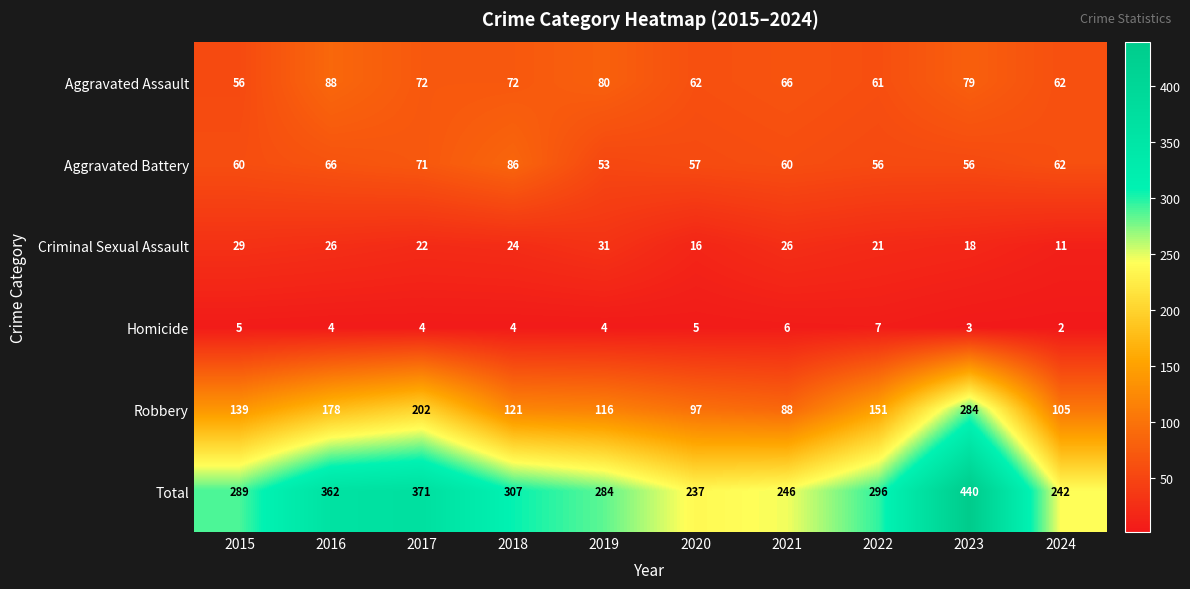

At which category does the chart reach its minimum across all series?

2024